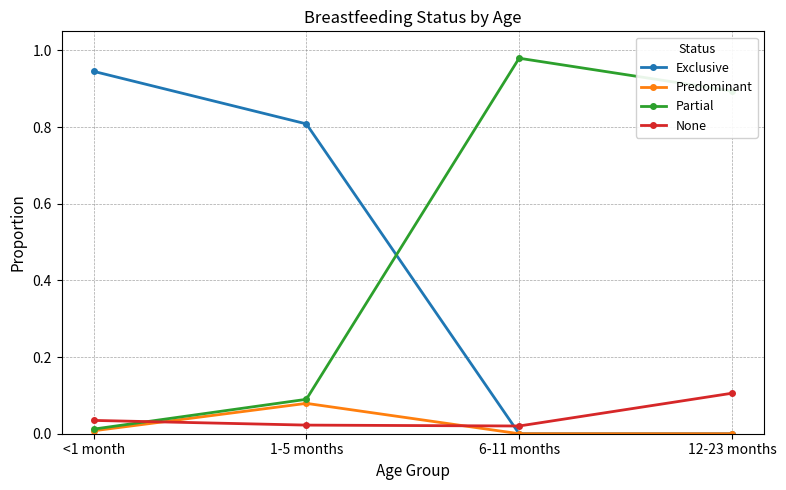

True or false: Exclusive has a value of 0.0 at 12-23 months.

True